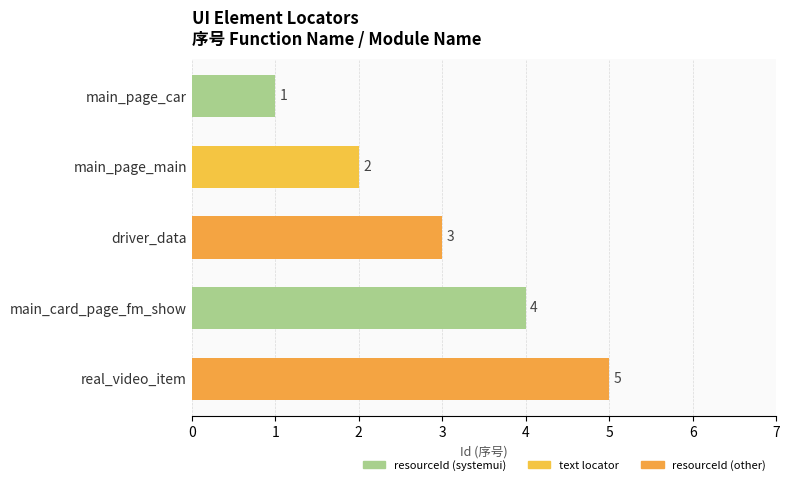

What is the change in value from main_page_main to driver_data?

+1